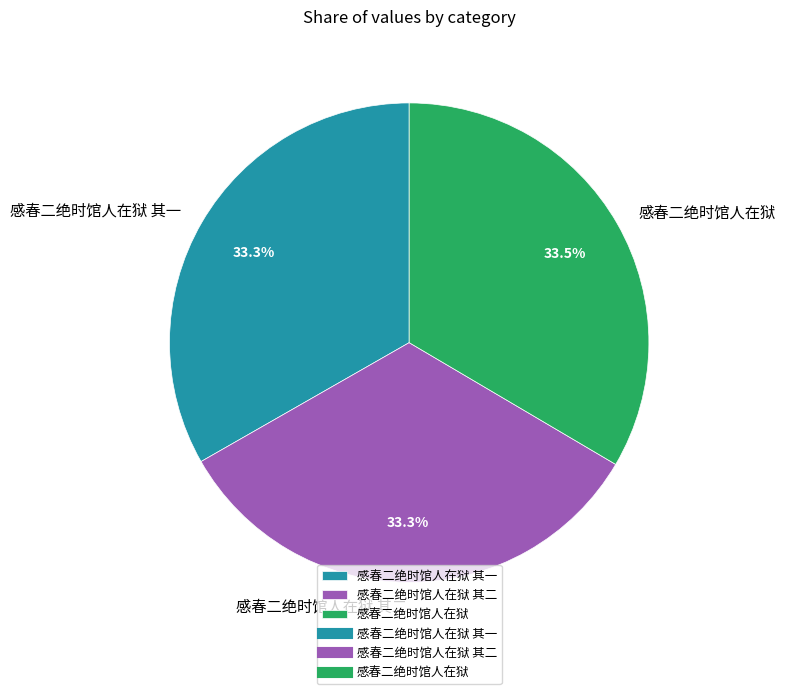

Does 感春二绝时馆人在狱 其一 account for over 50% of the chart?

No